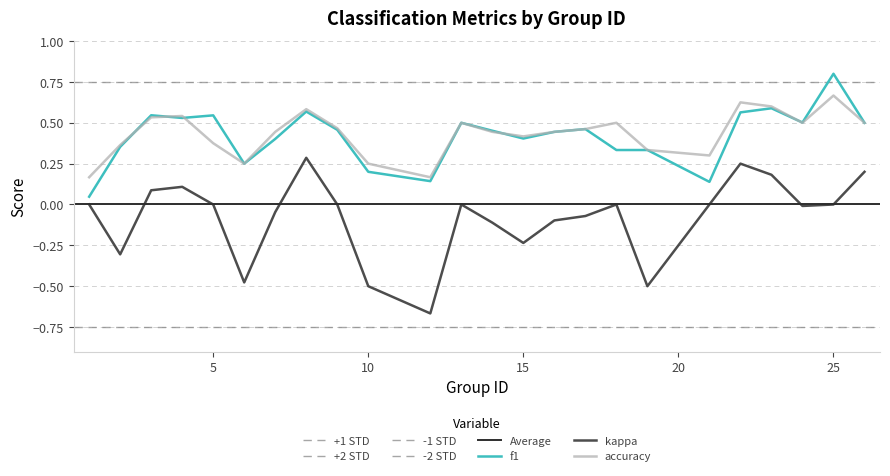

True or false: f1 has a value of 0.6 at 22.

True